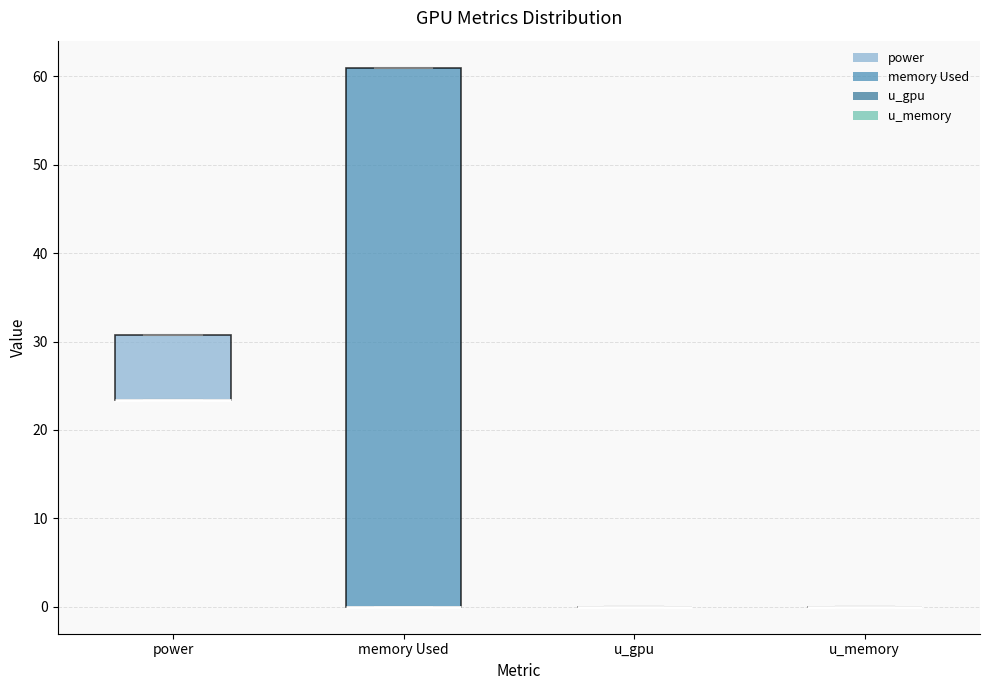

Comparing the boxes themselves (not the whiskers), which one is the tallest?

memory Used